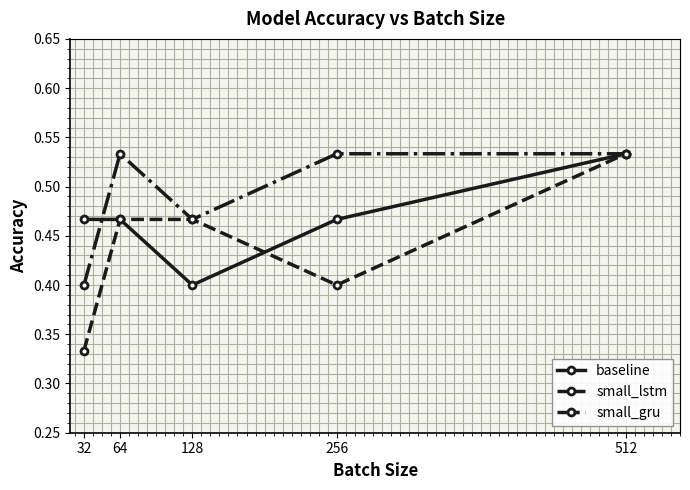

Which category has the lowest value in the small_lstm series?

32